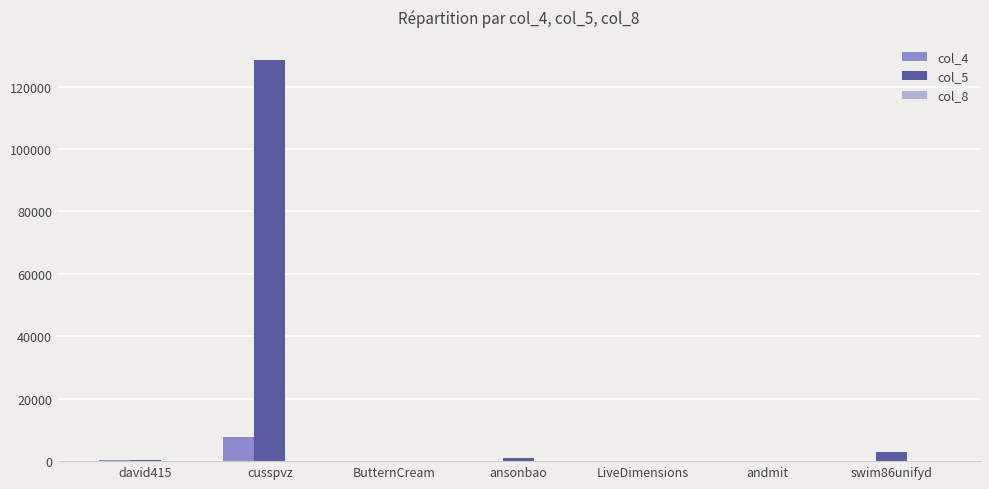

Which label corresponds to the largest value in the chart?

cusspvz